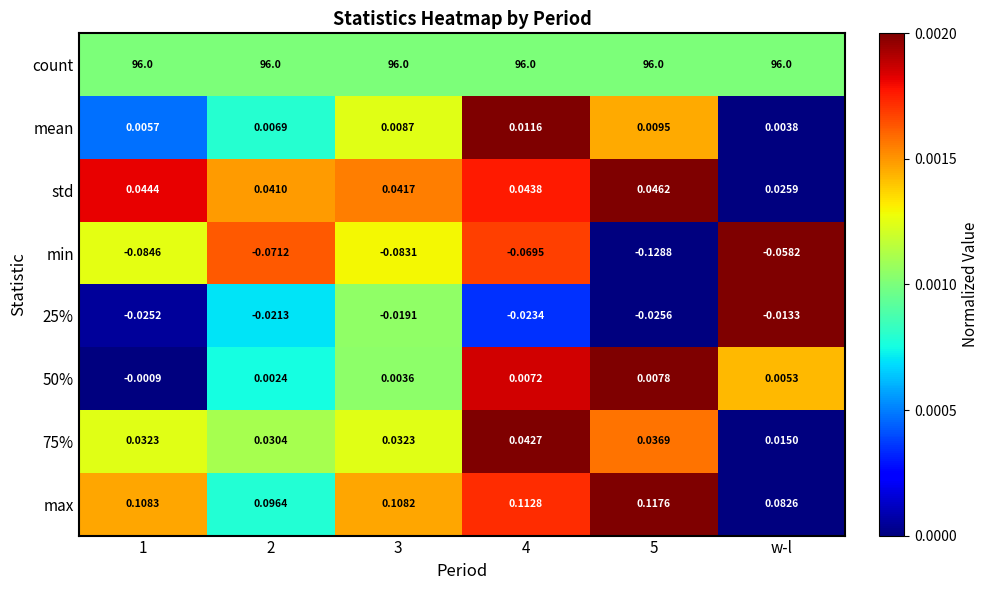

At w-l, list the series in order from largest to smallest.

count, max, std, 75%, 50%, mean, 25%, min